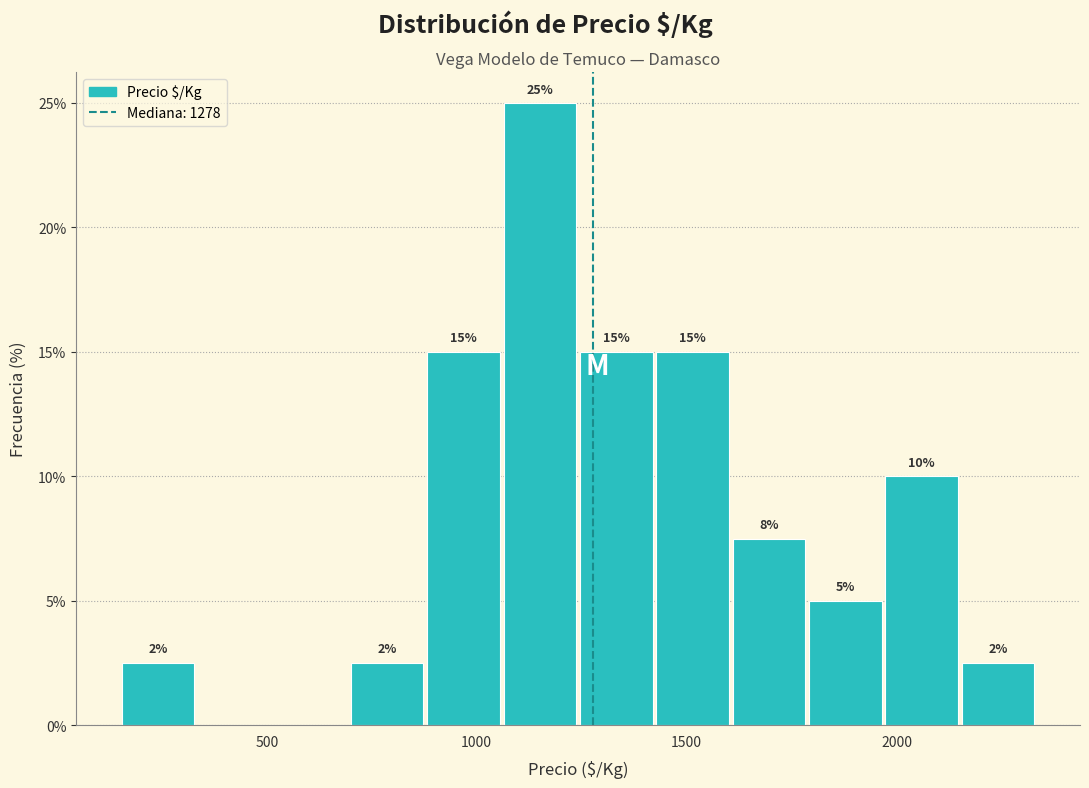

Read against the x-axis, roughly where is the centre of the tallest bar?

1150